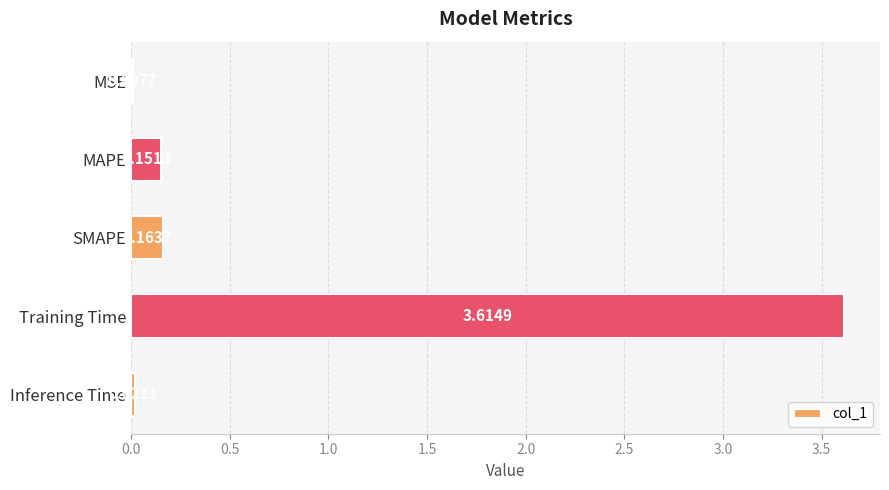

At which category does the chart reach its peak across all series?

Training Time